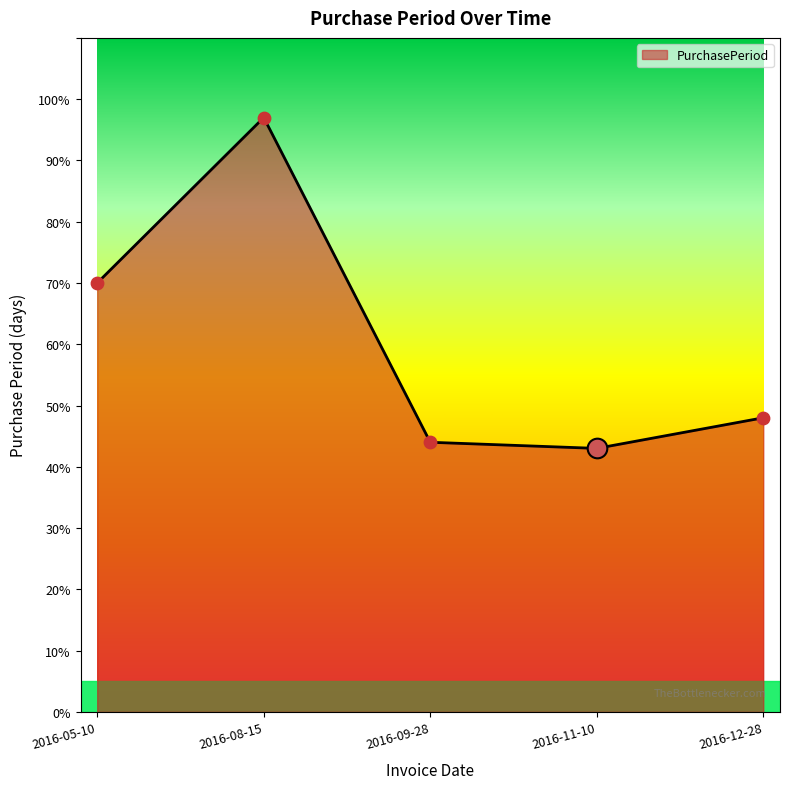

What is the change in value from 2016-05-10 to 2016-08-15?

+27